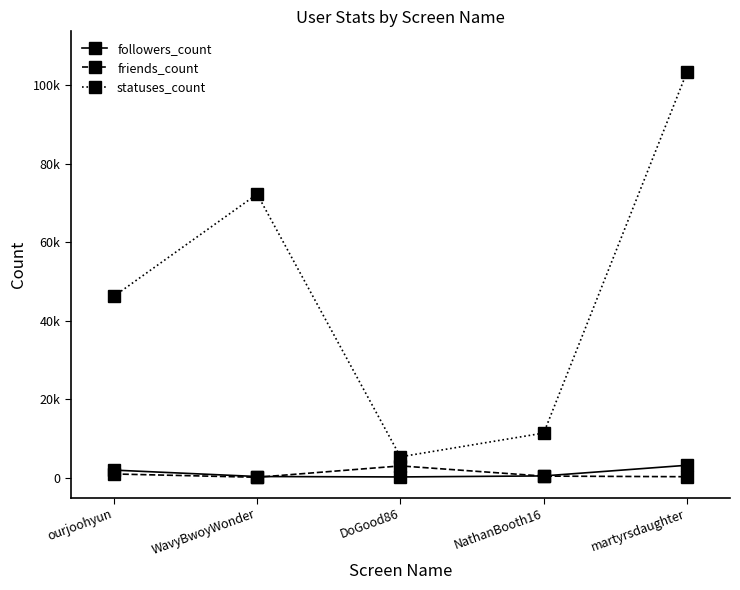

What are all the series names shown in the legend?

followers_count, friends_count, statuses_count